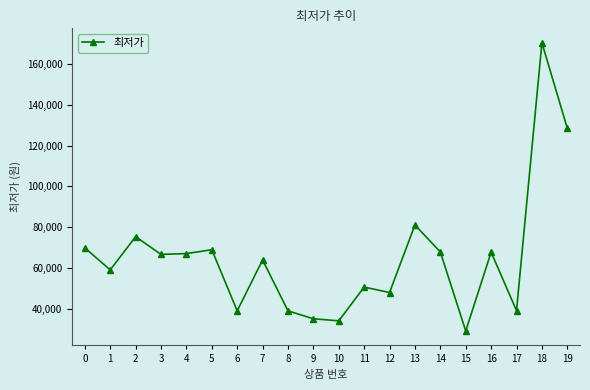

True or false: there are more than 2 points higher than both neighbors.

True